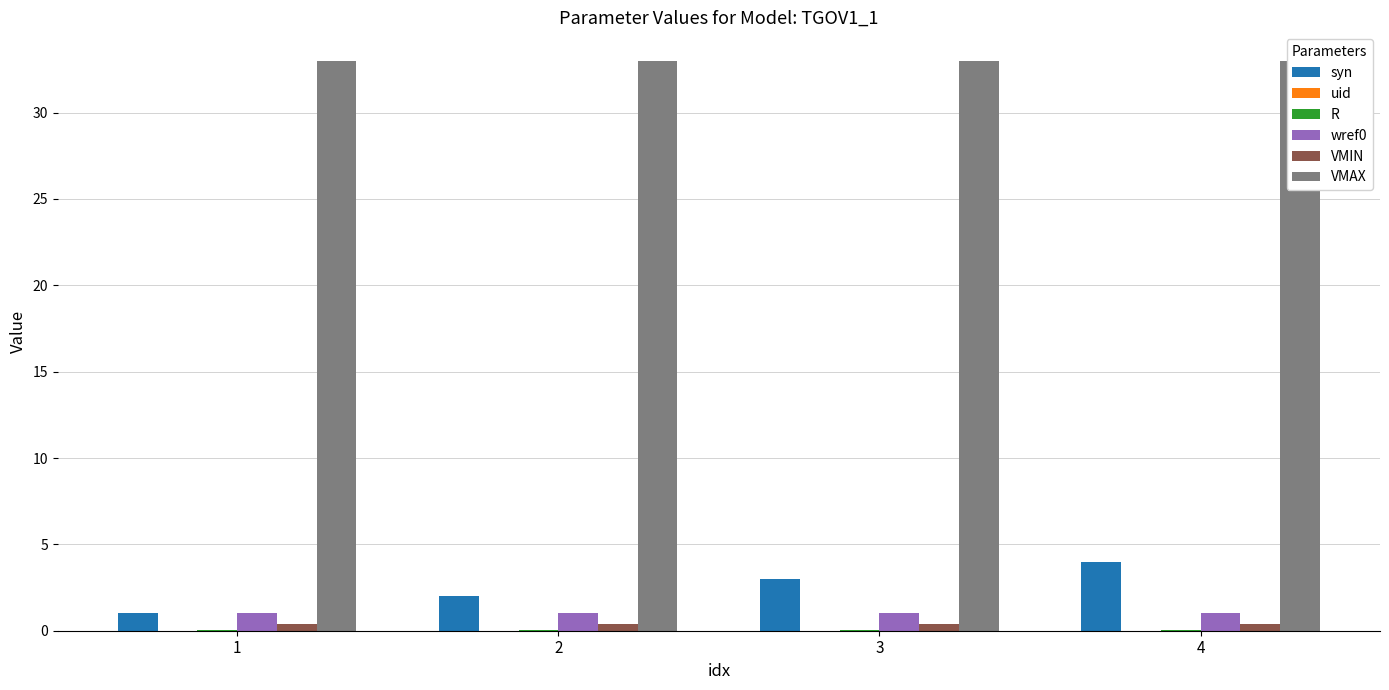

Where is uid nearest to the value 0?

1